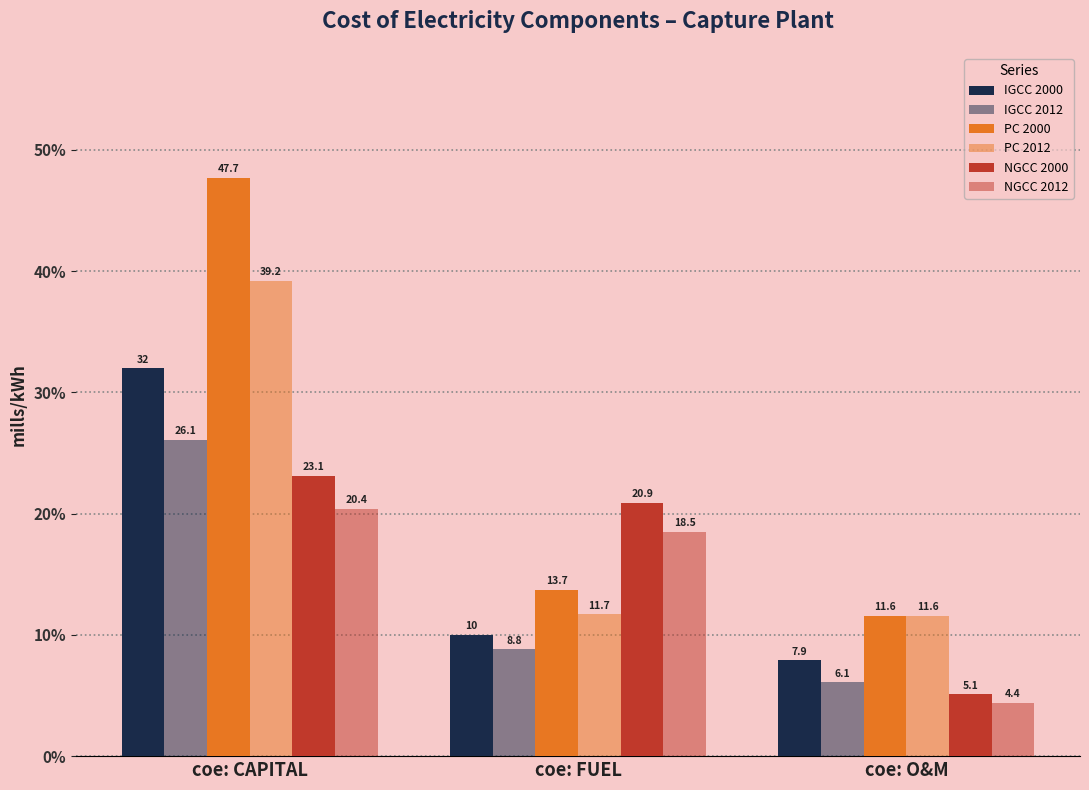

How many data points does each series have?

3